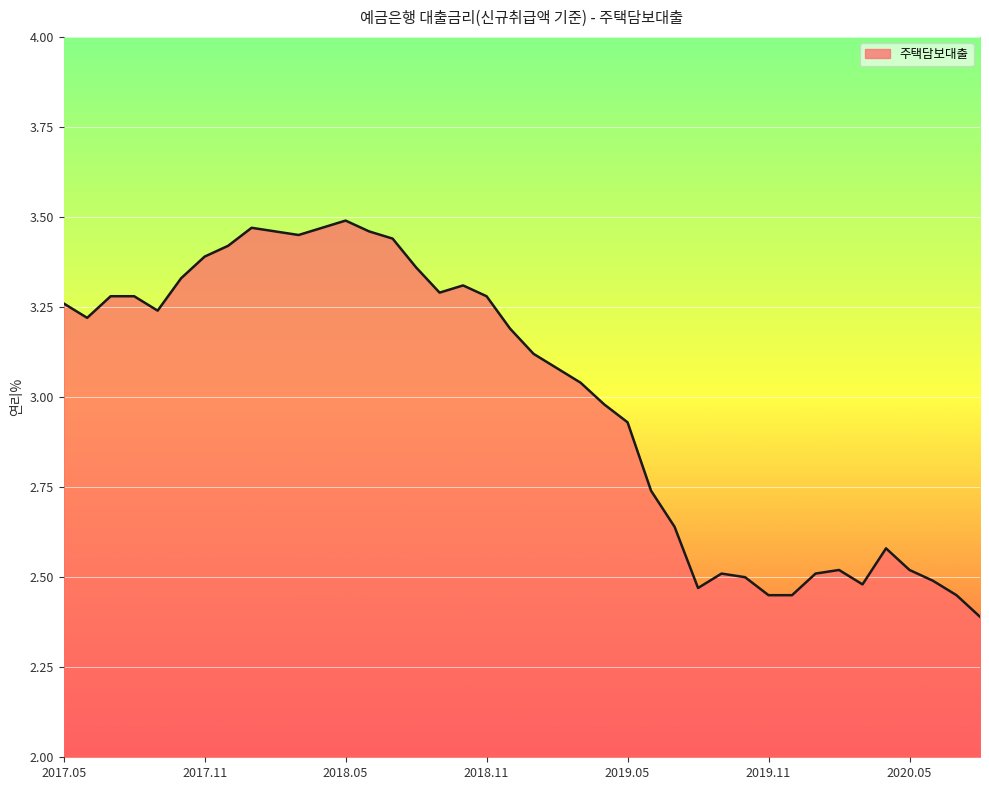

What is the difference between the maximum and minimum values?

1.1